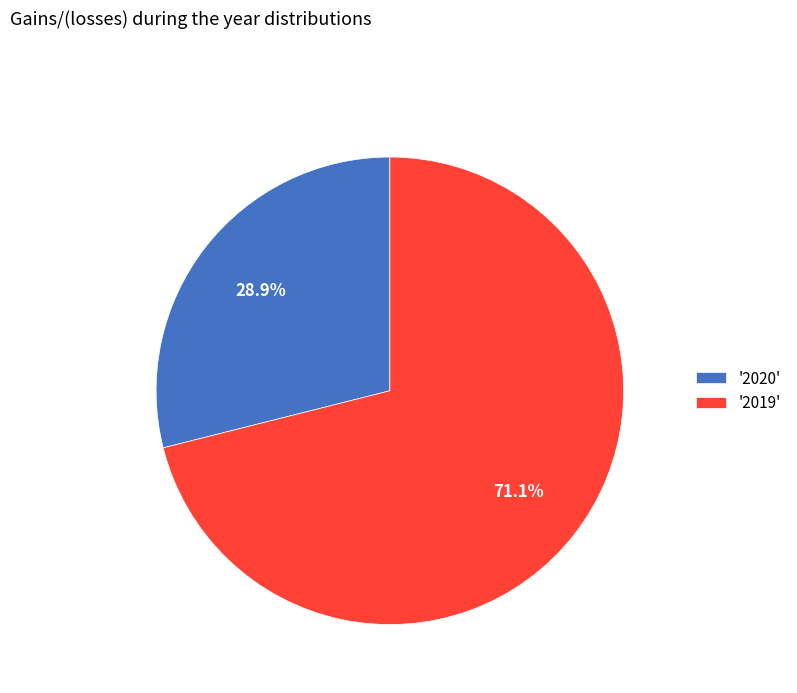

What portion of the pie excludes '2020'?

71.1%